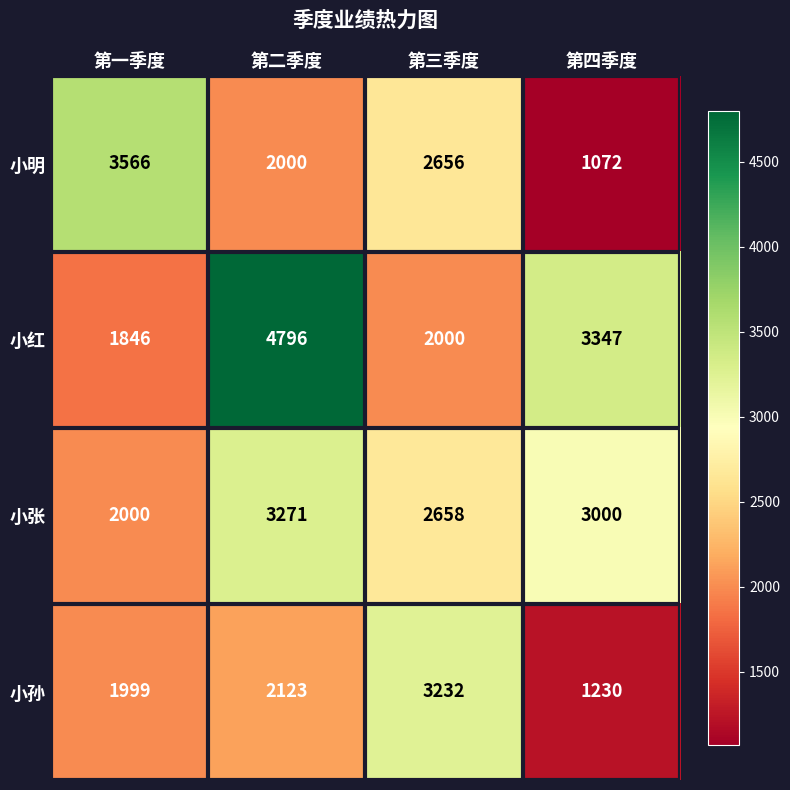

Rank the series by their average value, from lowest to highest.

小孙, 小明, 小张, 小红